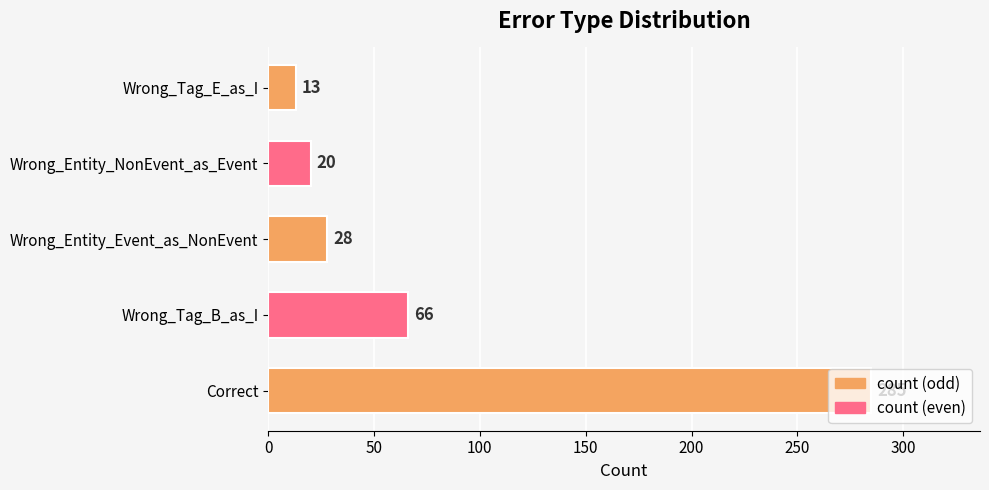

Is it true that the value at Wrong_Entity_NonEvent_as_Event is 33?

False